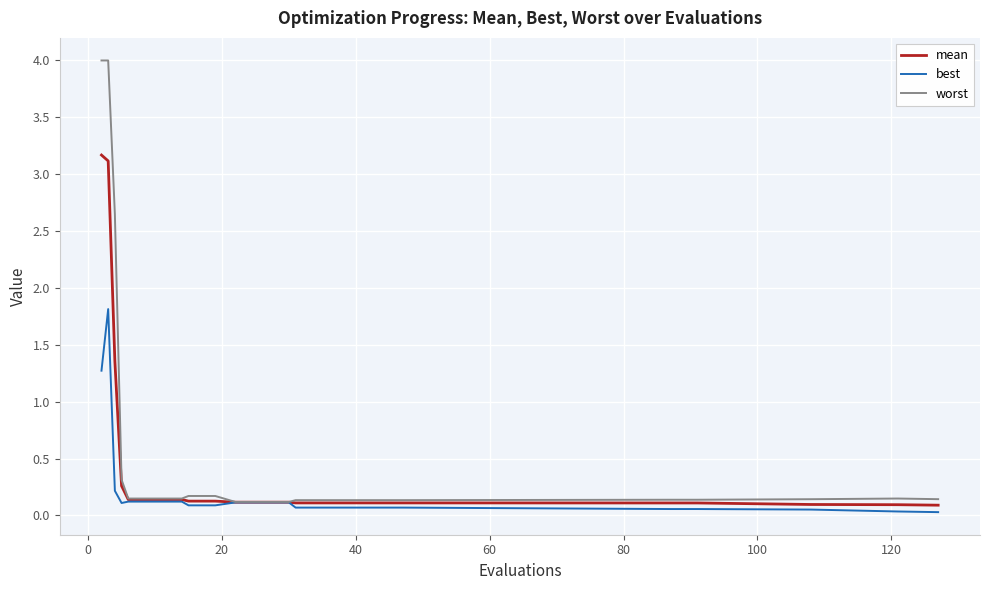

Which series has the largest range (max minus min)?

worst